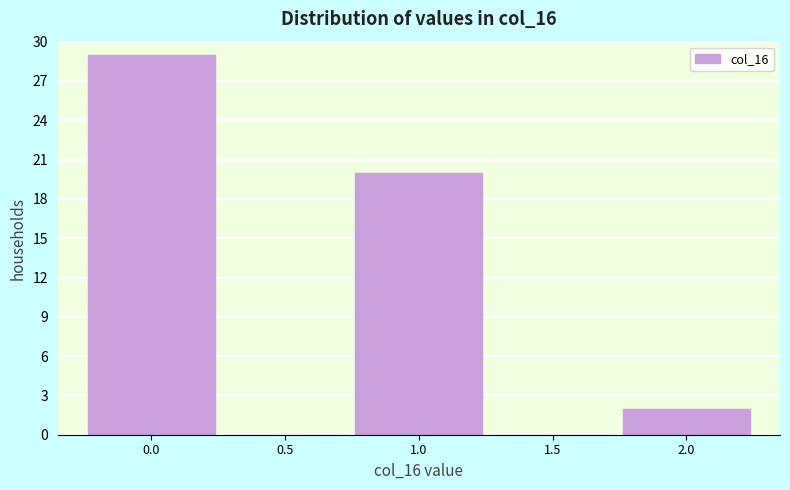

Reading right to left, what are all the values shown in this chart?

2.0=2	1.5=0	1.0=20	0.5=0	0.0=29